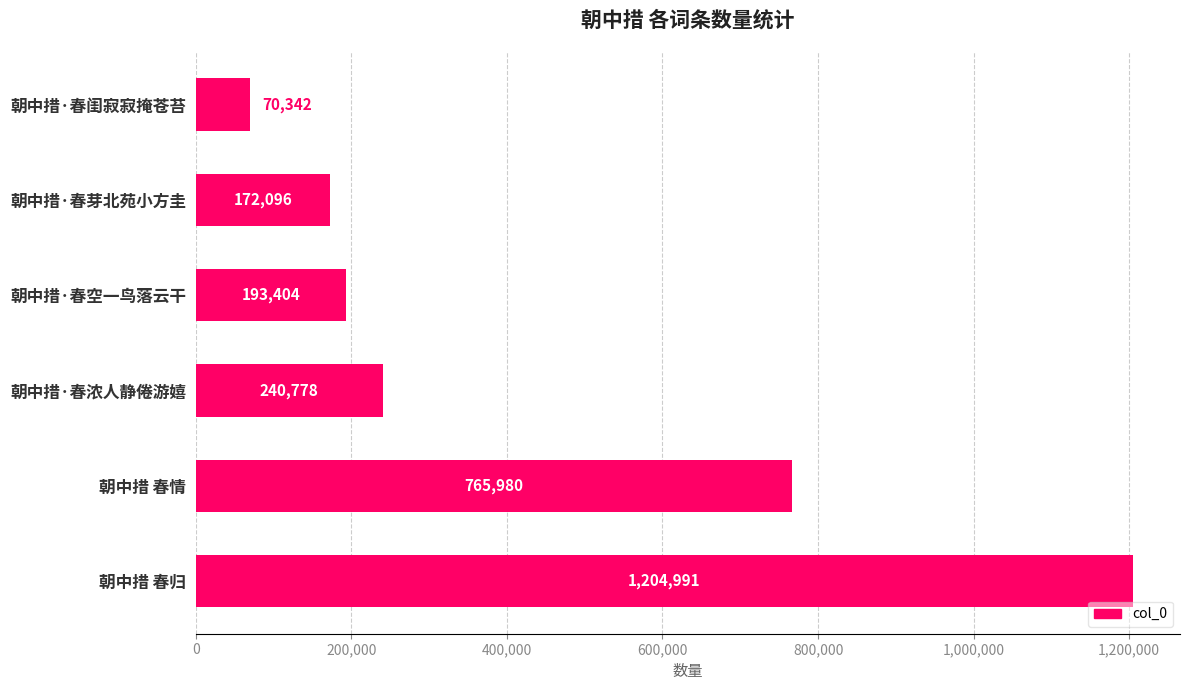

Rank the categories by value from highest to lowest.

朝中措 春归, 朝中措 春情, 朝中措·春浓人静倦游嬉, 朝中措·春空一鸟落云干, 朝中措·春芽北苑小方圭, 朝中措·春闺寂寂掩苍苔